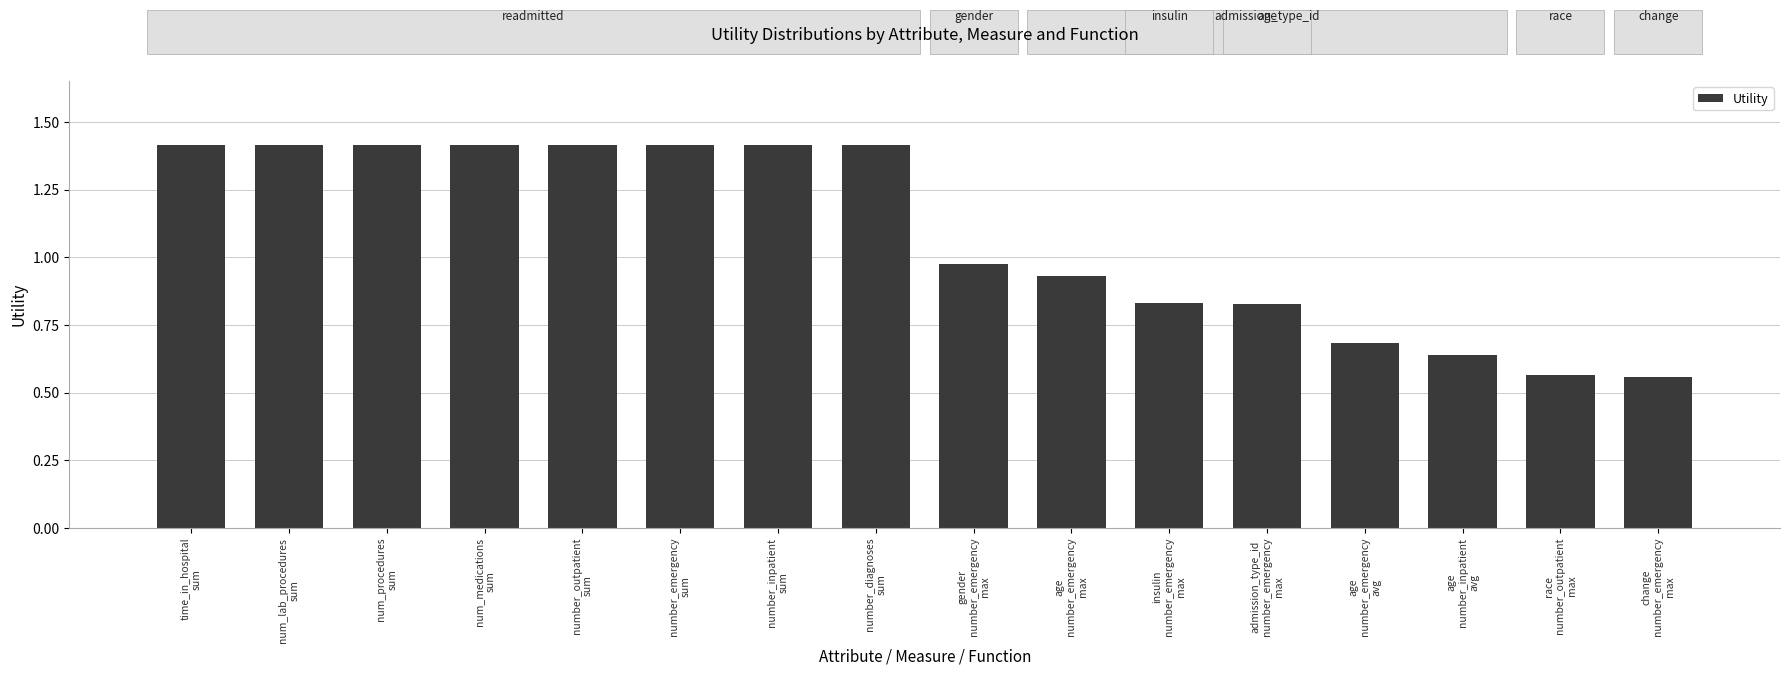

True or false: the data shows 2.2 at time_in_hospital
sum.

False